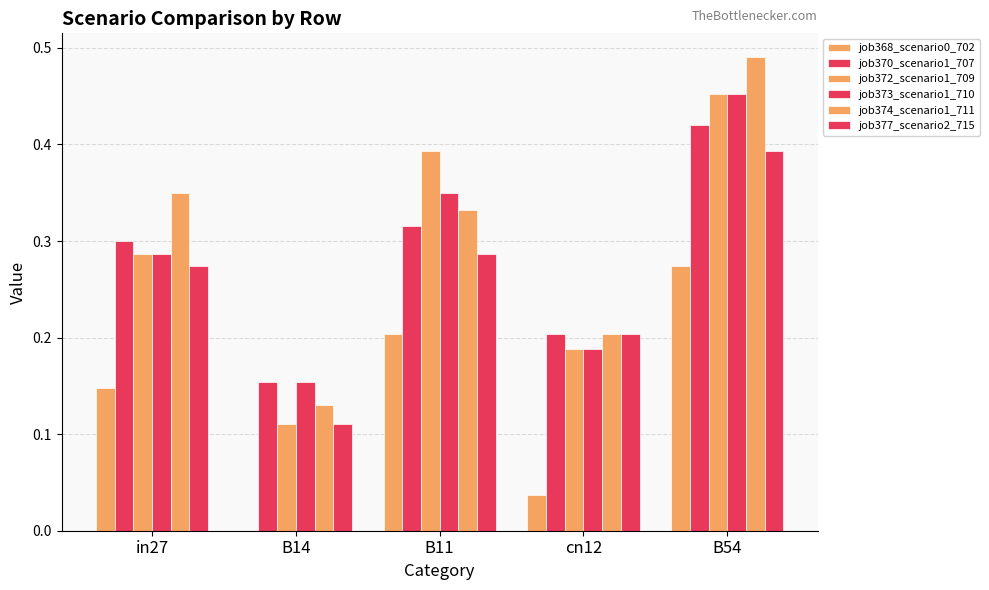

Are the bars horizontal?

No